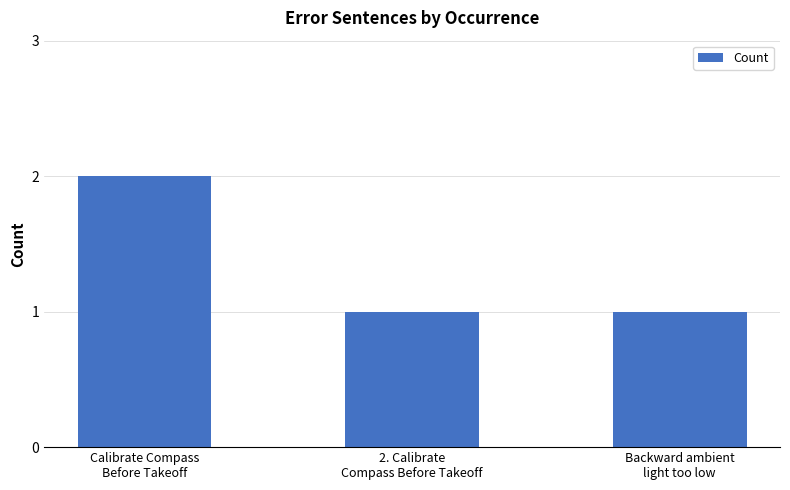

Approximately how many times larger is the value at Backward ambient
light too low compared to 2. Calibrate
Compass Before Takeoff?

1.0